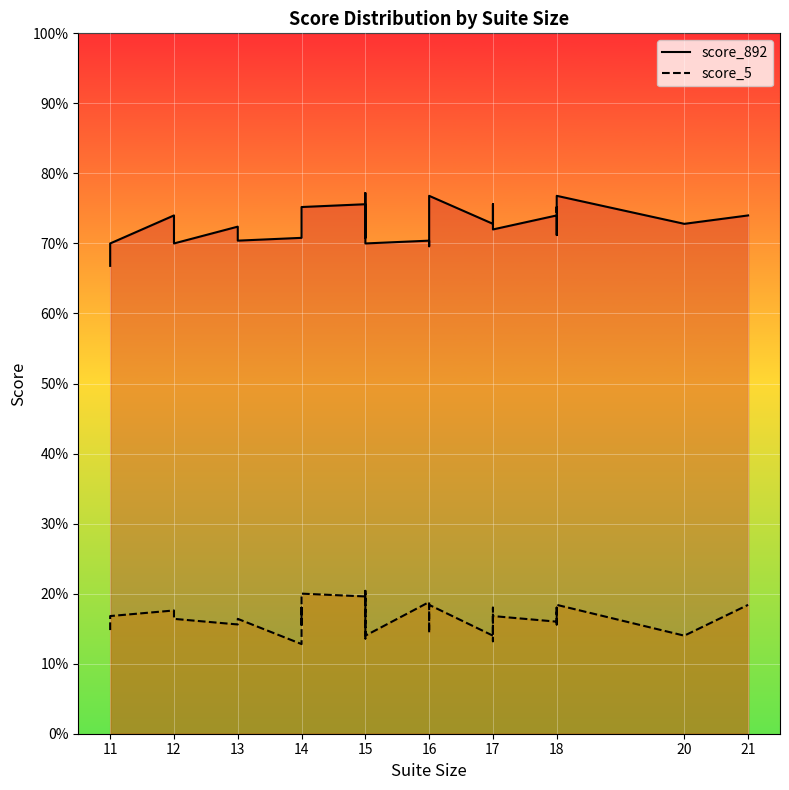

List the series in order of their overall mean, lowest first.

score_5, score_892